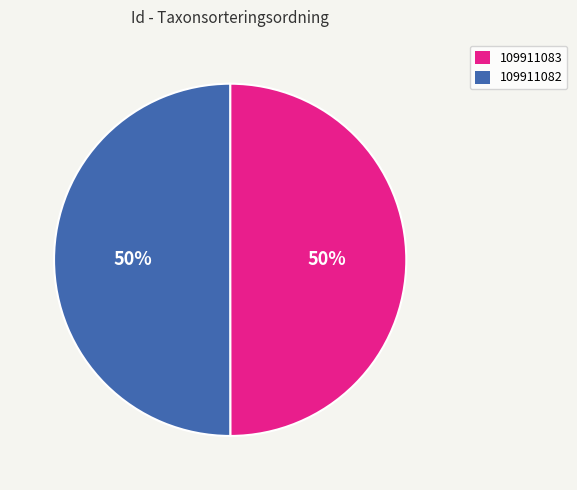

Is it true that 109911083 is 50% of the pie?

True